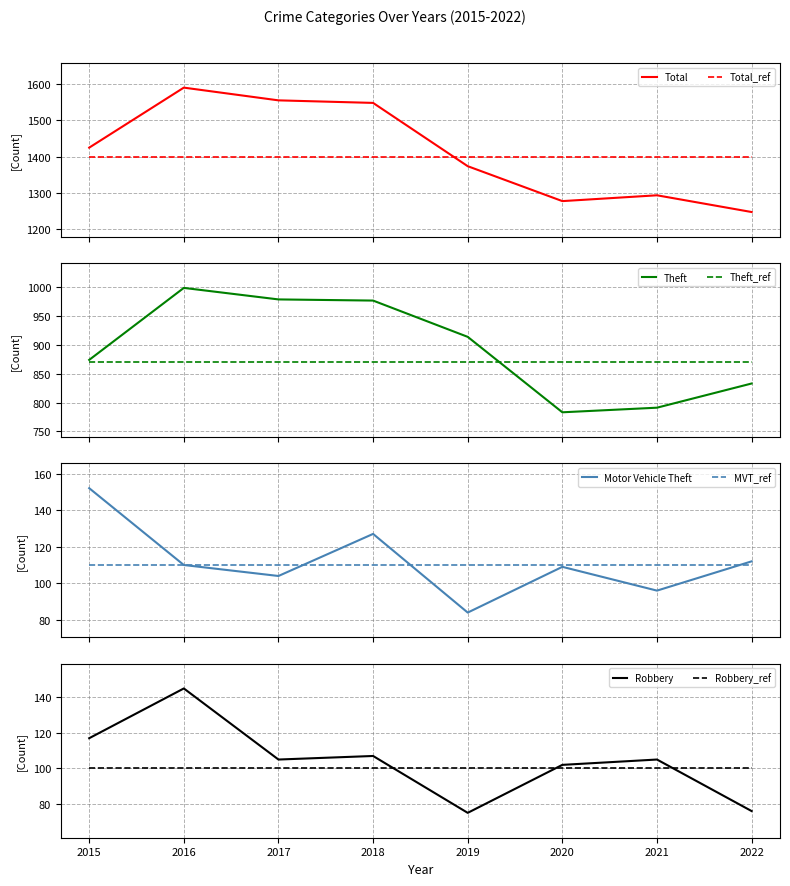

Which has a higher value, 2022 or 2017?

2022